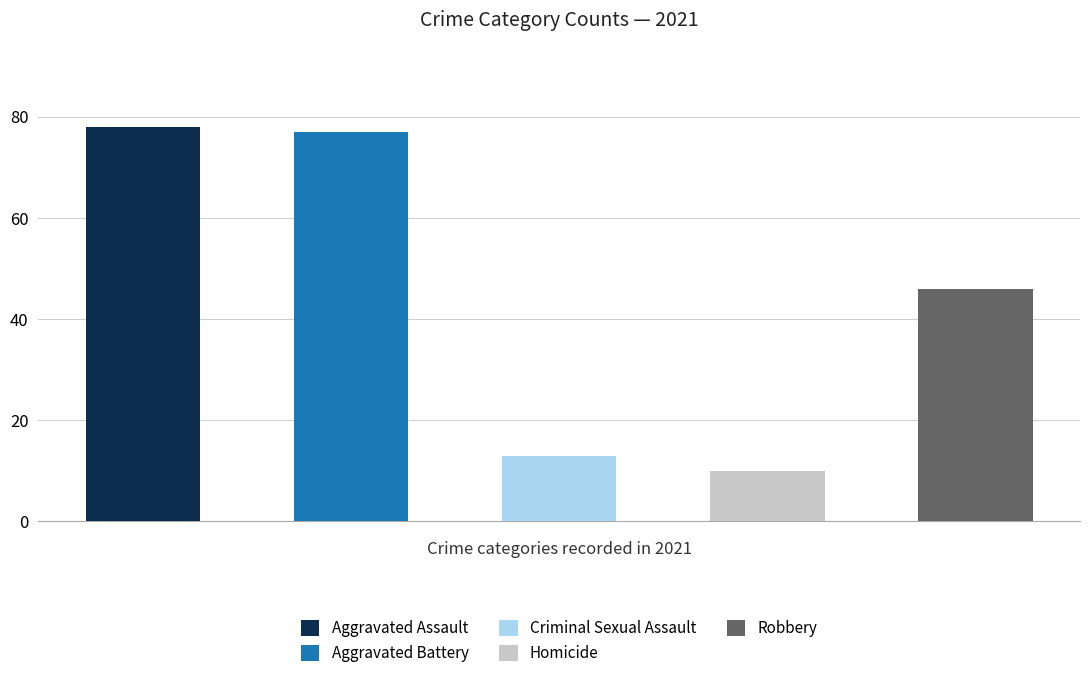

What is the difference between the maximum and second lowest values in the Robbery series?

78